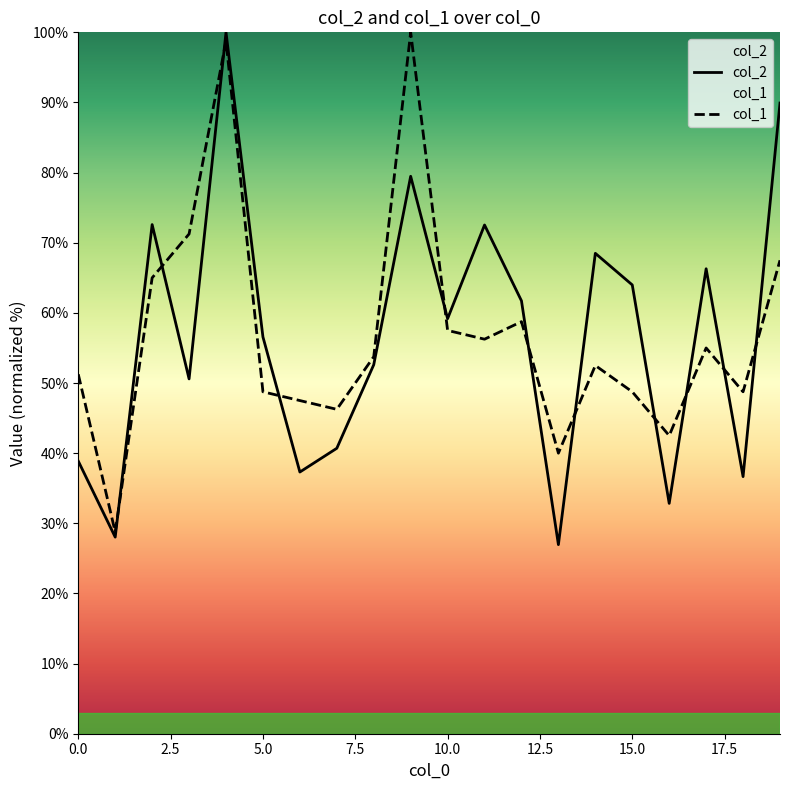

What is the sum of the col_2 values at 0 and 16?

71.7